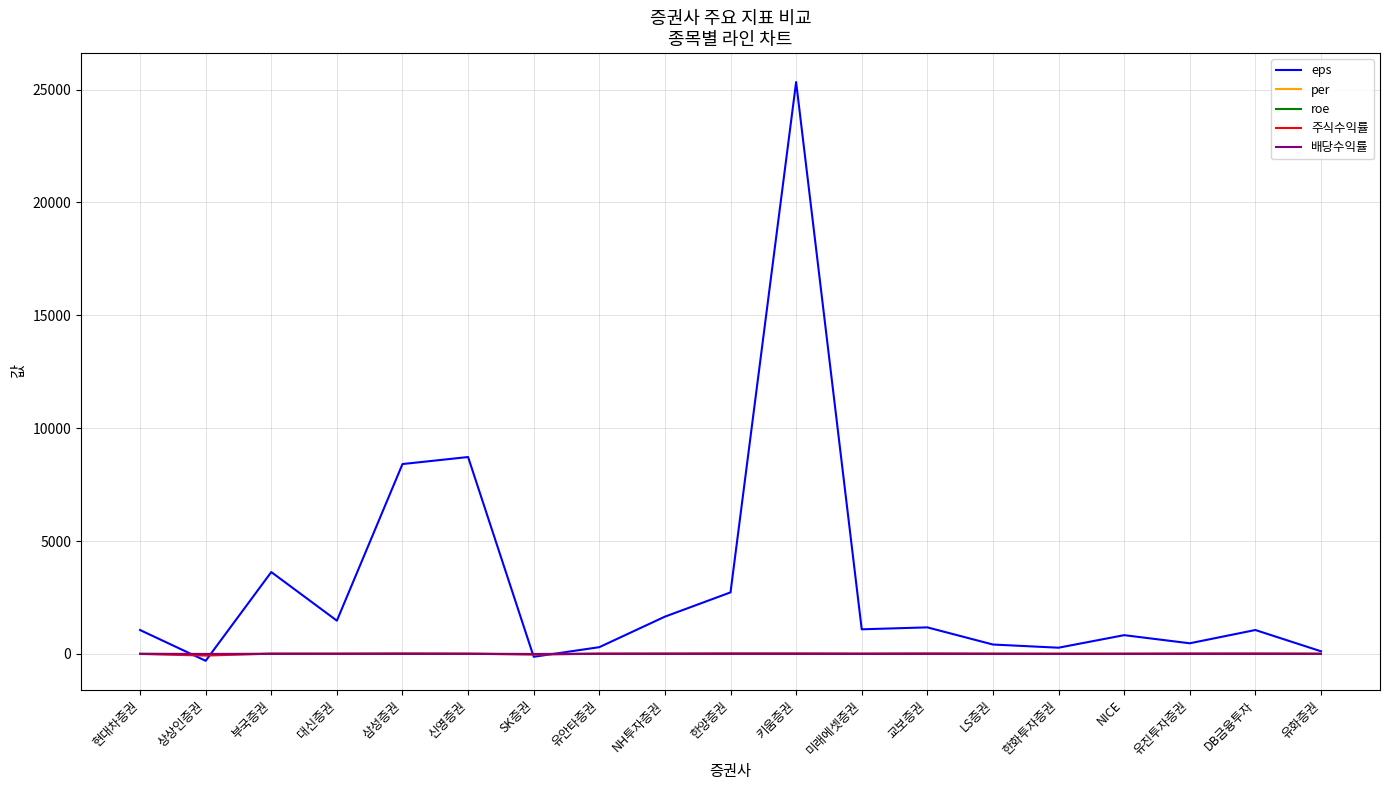

What is the smallest value displayed?

-303.0